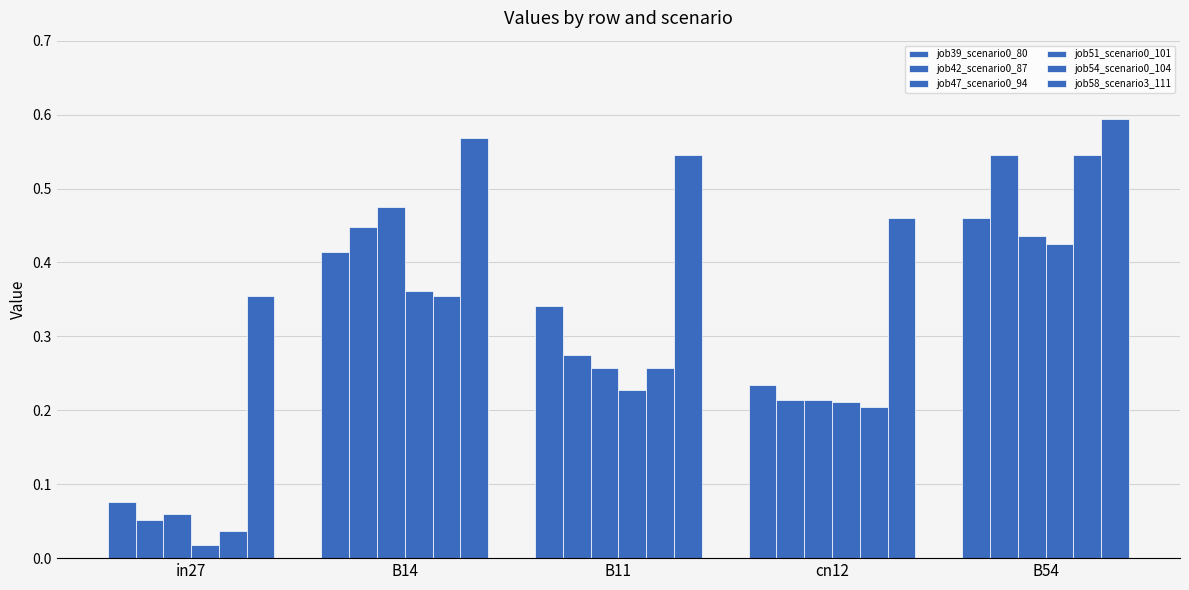

What is the total value across all series at B11?

1.9